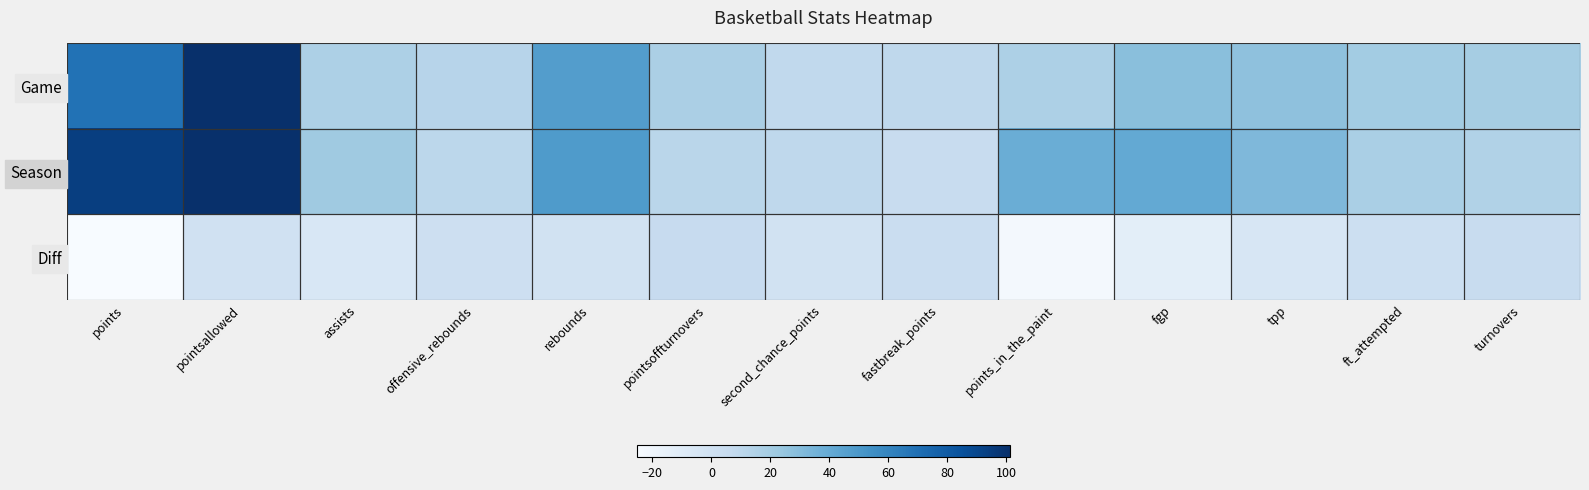

How many categories are shown in the chart?

13